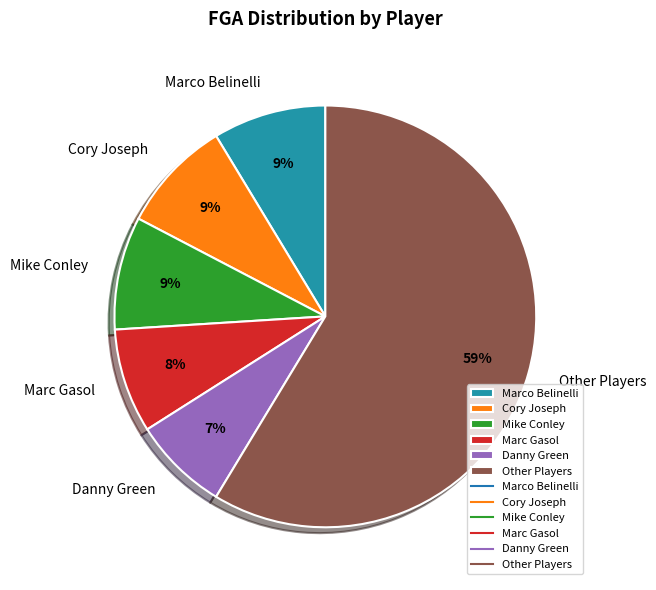

Count the number of slices in the pie.

6